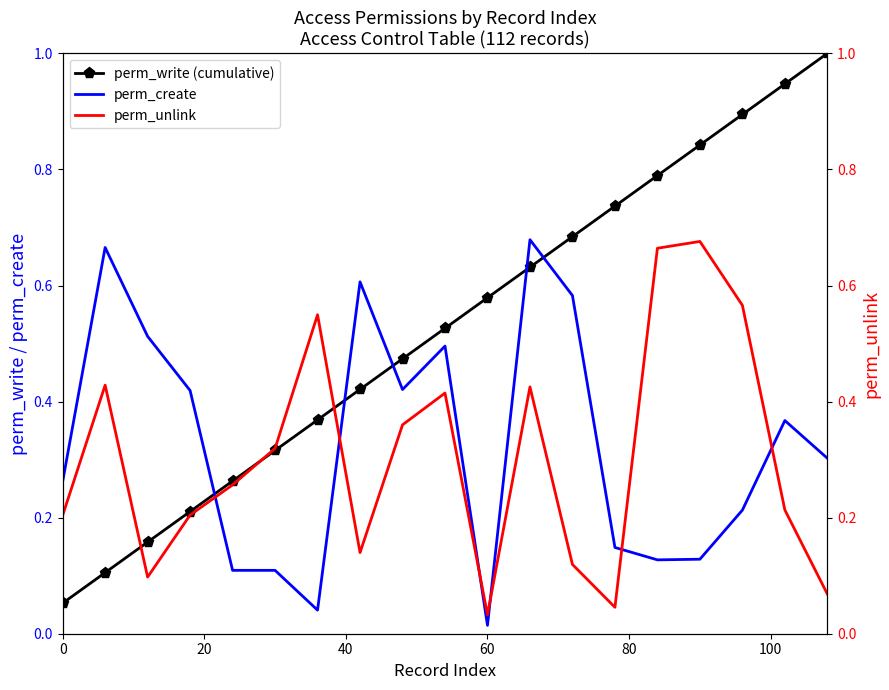

What is the sum of all perm_unlink values?

5.8